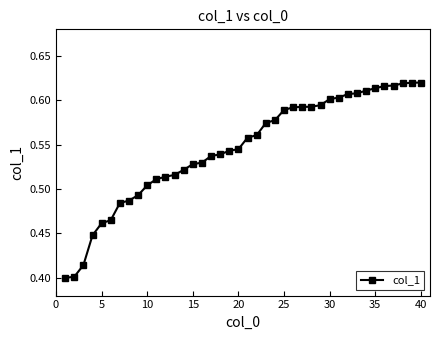

Does the chart have visible grid lines?

No